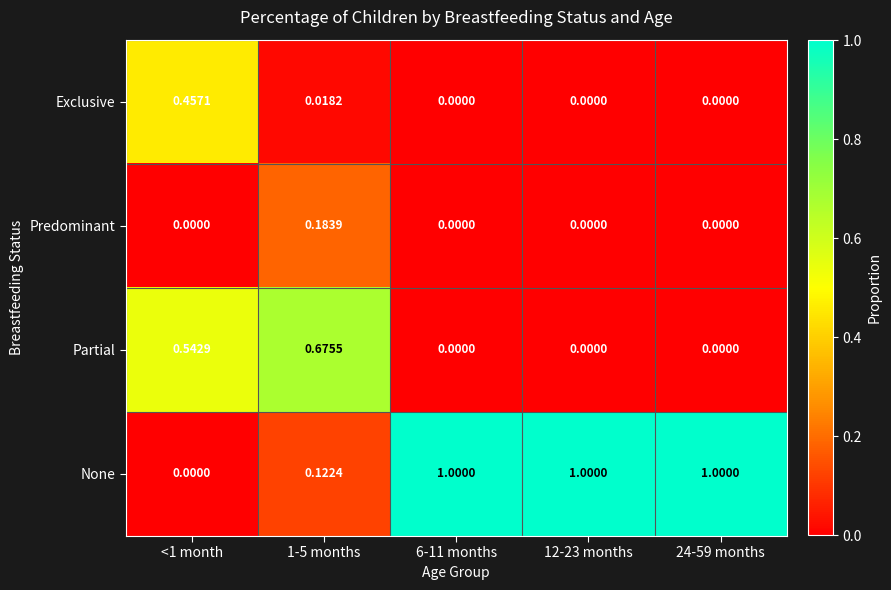

Rank the series by their maximum value, from highest to lowest.

None, Partial, Exclusive, Predominant